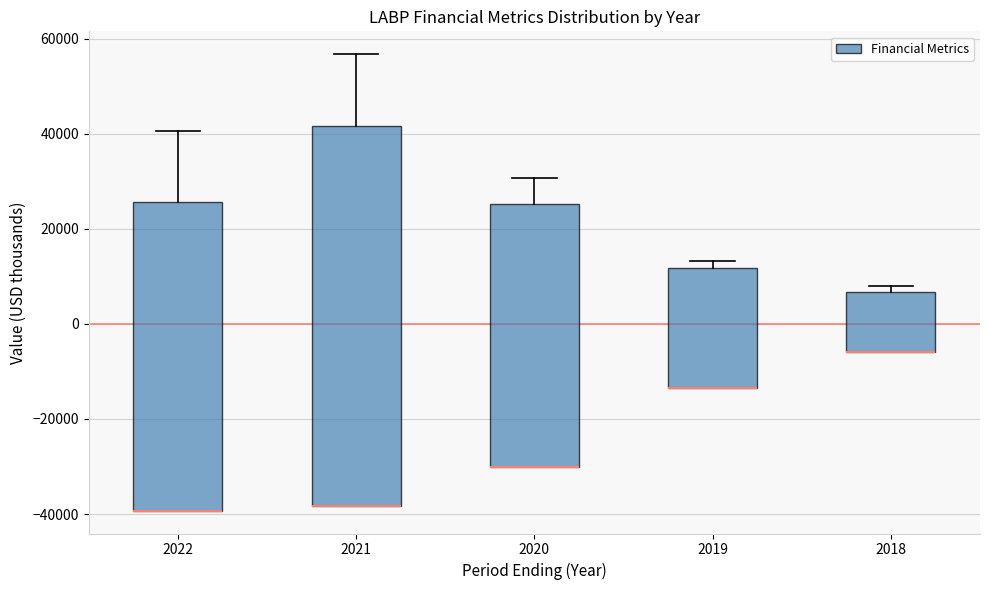

Which box is the tallest, from its lower edge to its upper edge?

2021